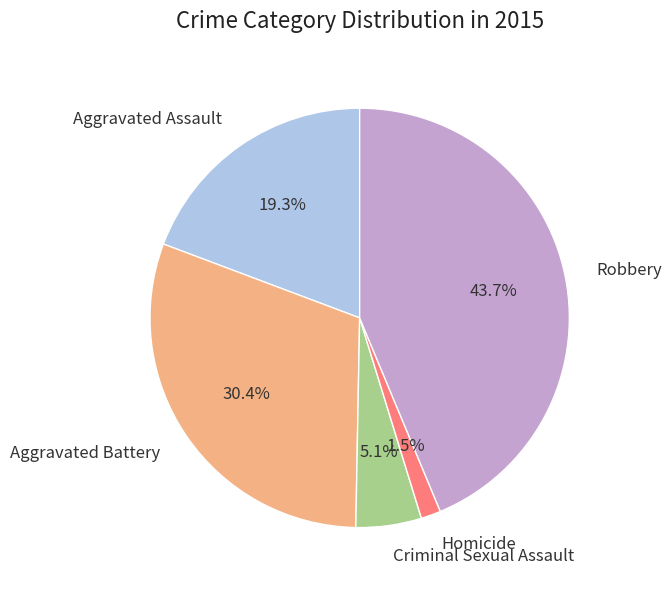

How much of the chart is everything except Homicide?

98.5%